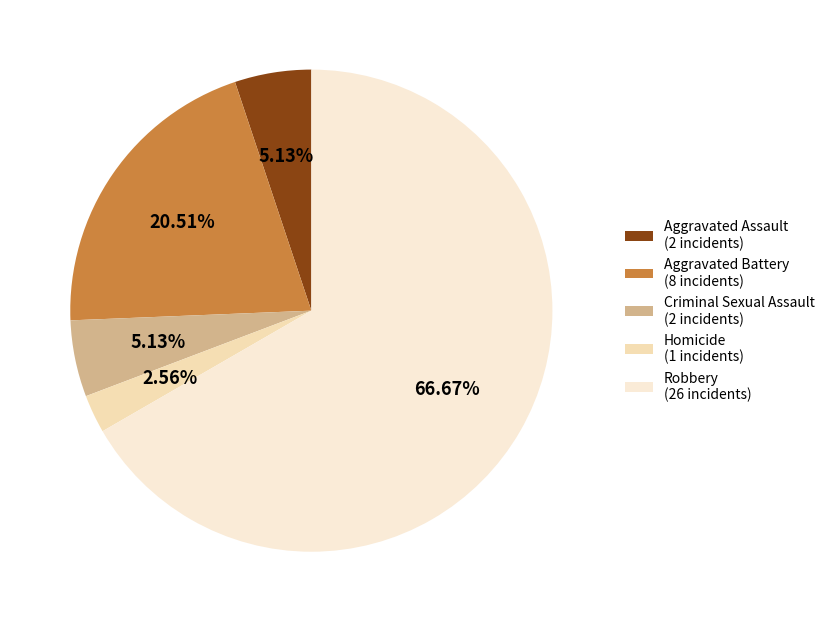

Is it true that Criminal Sexual Assault is 1% of the pie?

False